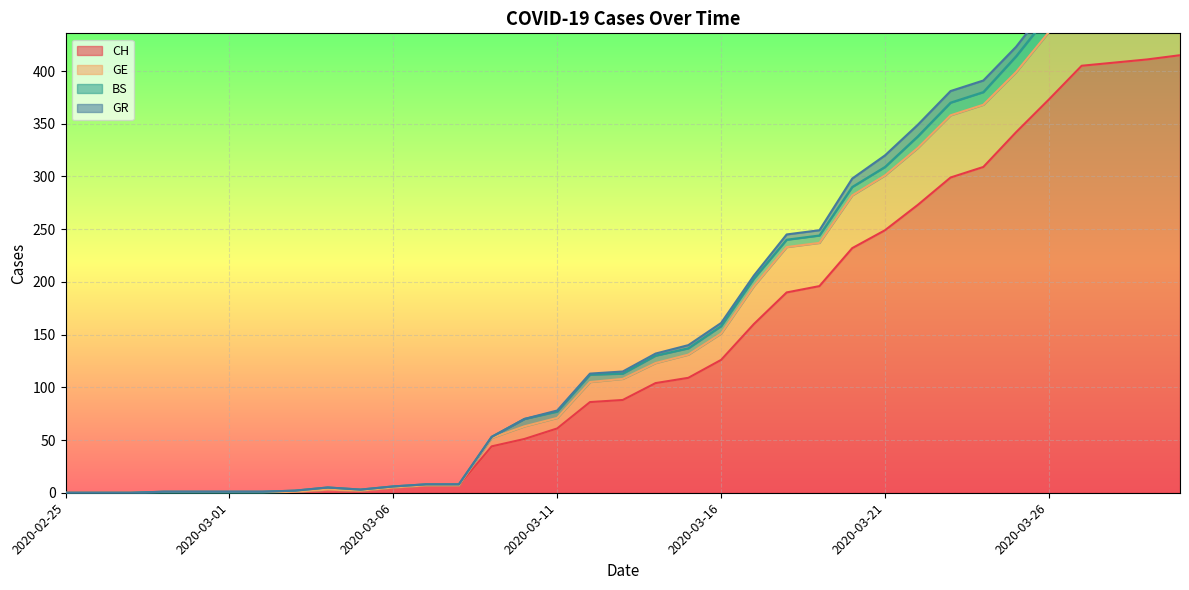

At which category does CH reach its first local valley?

2020-03-05